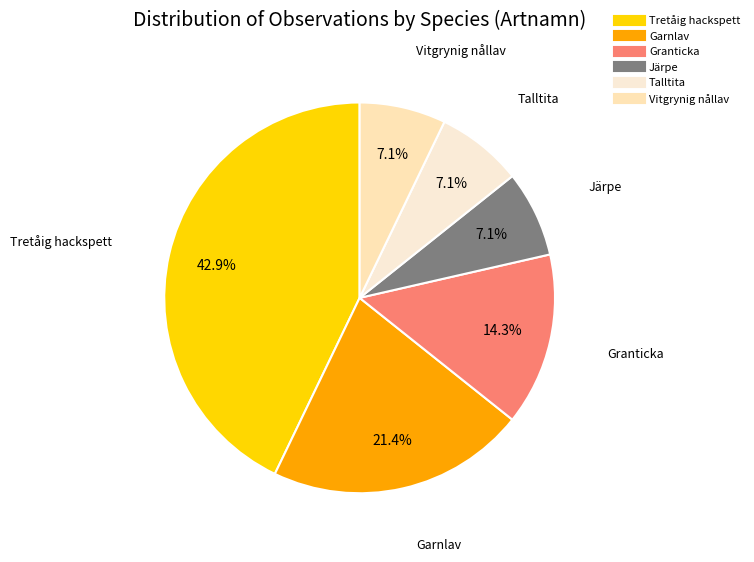

How many slices are in this pie chart?

6